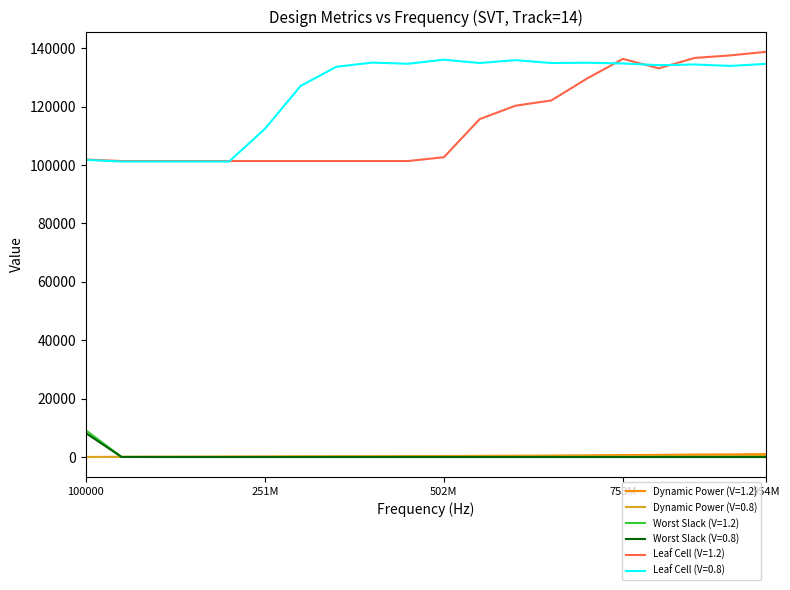

What is the highest value of the Leaf Cell (V=0.8) series?

136084.0